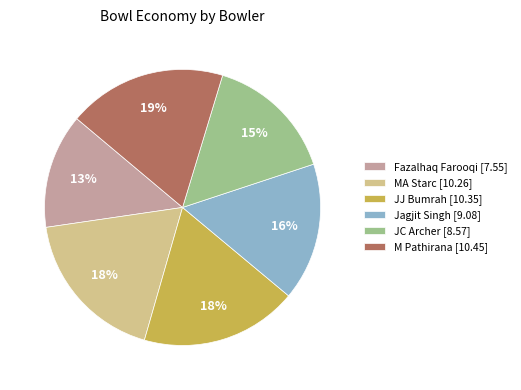

The Fazalhaq Farooqi slice represents 13% of the pie. True or false?

True